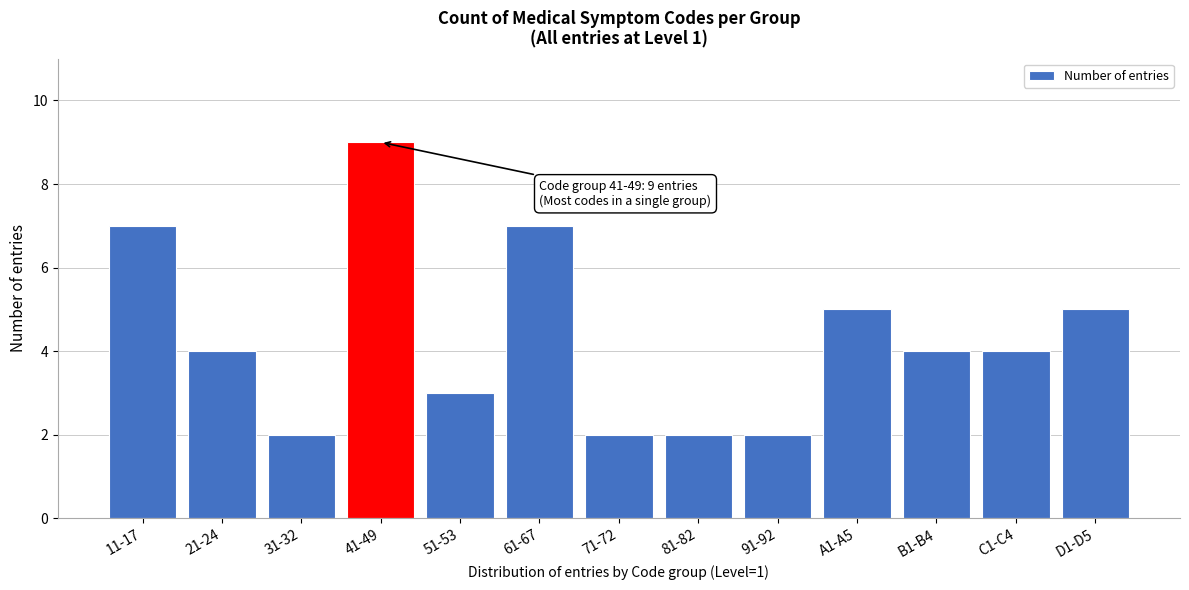

Reading left to right, what are all the values shown in this chart?

11-17=7	21-24=4	31-32=2	41-49=9	51-53=3	61-67=7	71-72=2	81-82=2	91-92=2	A1-A5=5	B1-B4=4	C1-C4=4	D1-D5=5